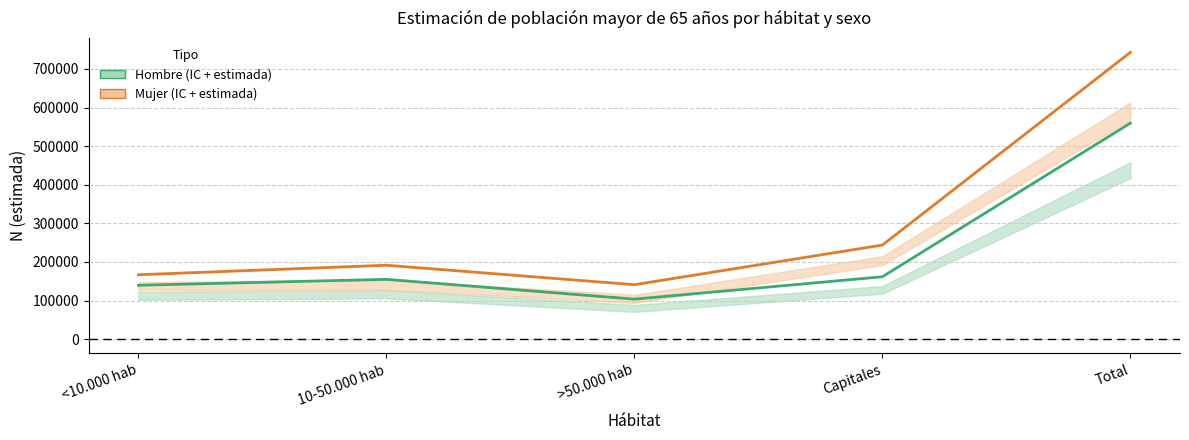

True or false: Mujer (estimada) has a value of 241978 at <10.000 hab.

False